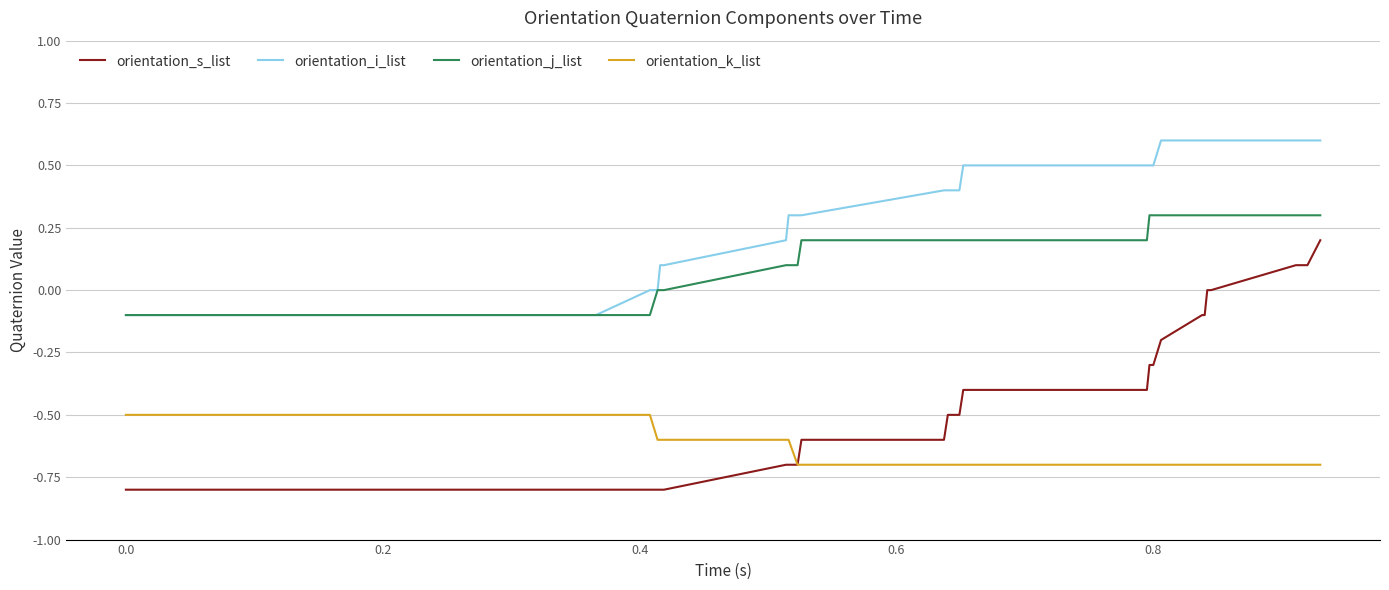

What is the minimum value for orientation_i_list?

-0.1